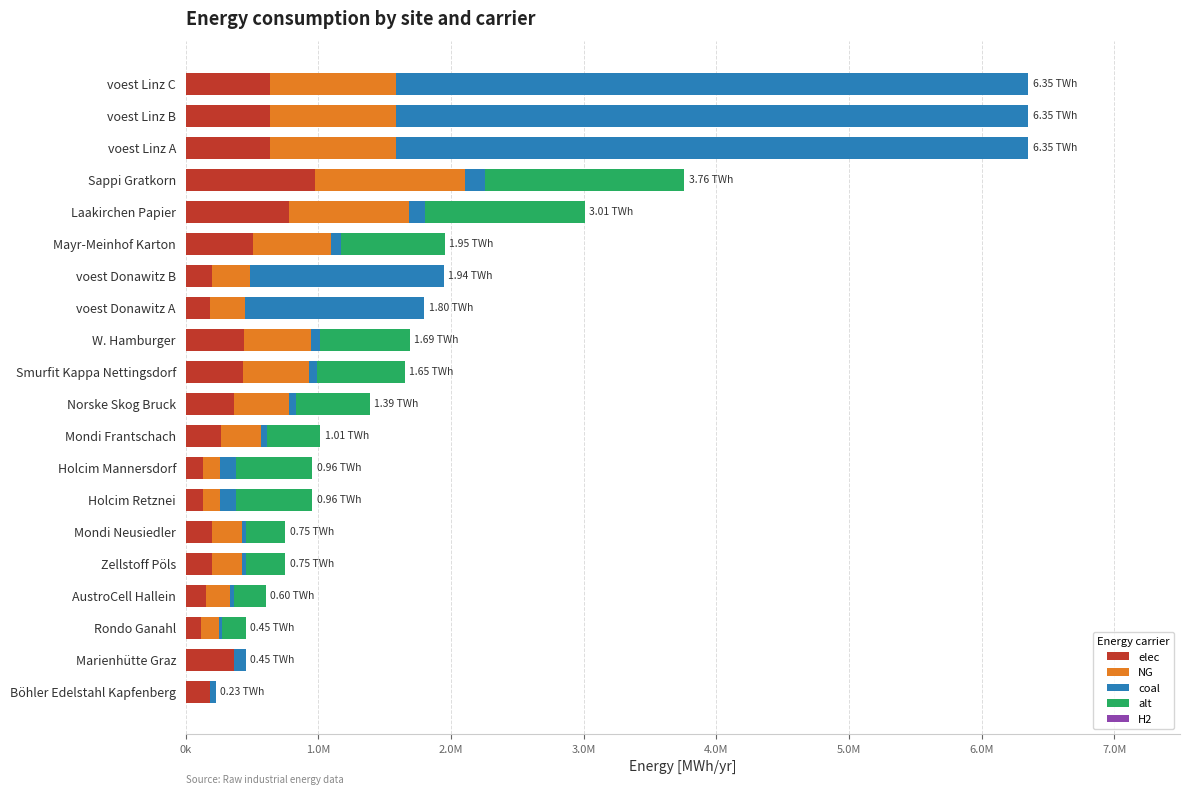

Reading left to right, list all the values displayed in this chart.

elec: 180400.0	360800.0	117260.0	156346.7	195433.3	195433.3	133777.8	133777.8	263835.0	361551.7	429953.3	439725.0	179813.1	194392.6	508126.7	781733.3	977166.7	635096.3	635096.3	635096.3
NG: 0.0	0.0	135300.0	180400.0	225500.0	225500.0	124222.2	124222.2	304425.0	417175.0	496100.0	507375.0	269719.7	291588.9	586300.0	902000.0	1127500.0	952644.4	952644.4	952644.4
coal: 45100.0	90200.0	18040.0	24053.3	30066.7	30066.7	124222.2	124222.2	40590.0	55623.3	66146.7	67650.0	1348598.6	1457944.4	78173.3	120266.7	150333.3	4763222.2	4763222.2	4763222.2
alt: 0.0	0.0	180400.0	240533.3	300666.7	300666.7	573333.3	573333.3	405900.0	556233.3	661466.7	676500.0	0.0	0.0	781733.3	1202666.7	1503333.3	0.0	0.0	0.0
H2: 0.7	0.7	0.7	0.7	0.7	0.7	0.7	0.7	0.7	0.7	0.7	0.7	0.7	0.7	0.7	0.7	0.7	0.7	0.7	0.7